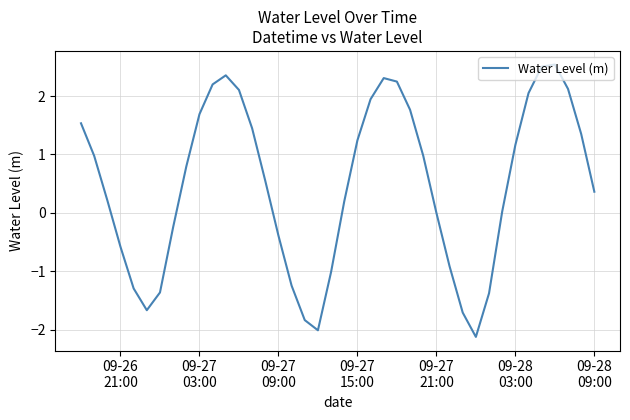

How many interior local peaks (higher than both neighbors) does the data have?

3